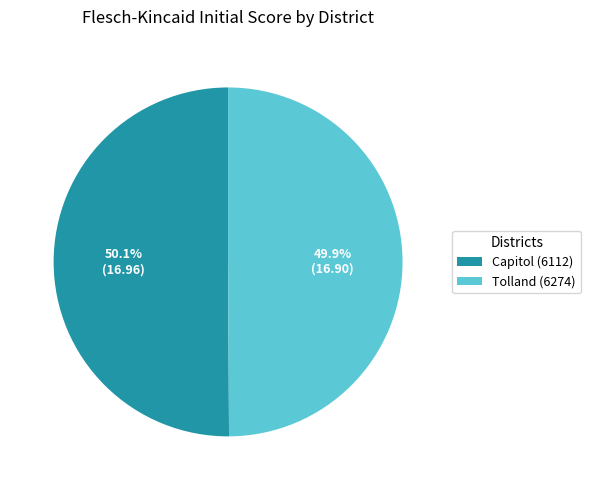

Approximately how many times larger is the value at Tolland (6274) compared to Capitol (6112)?

1.0